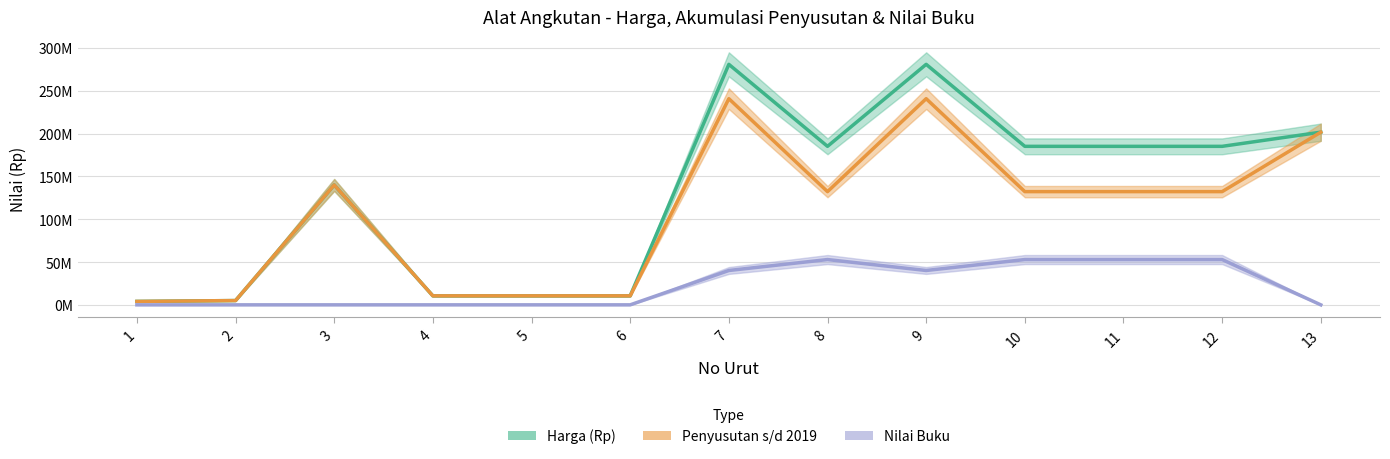

What is the spread (max minus min) of values at 5?

10500000.0